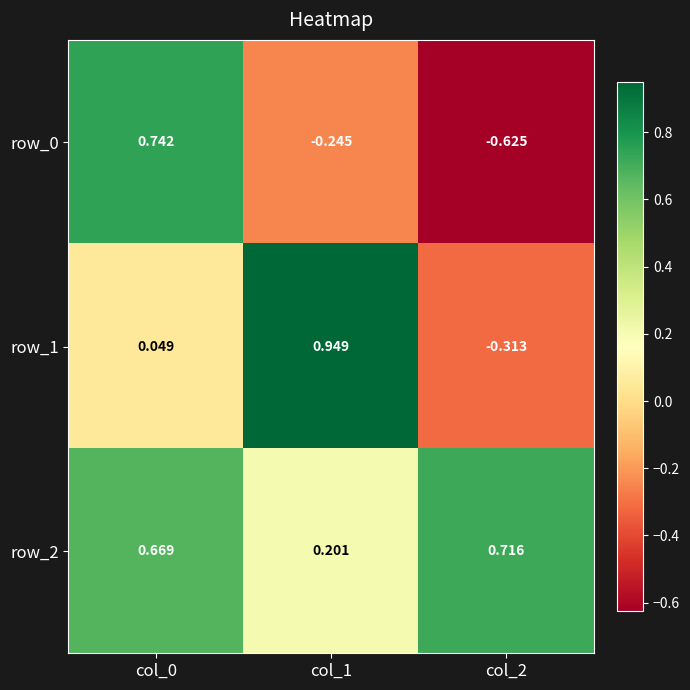

Where is row_0 nearest to the value 0?

col_1